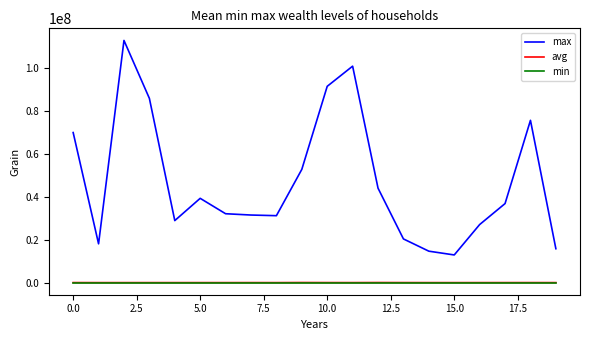

What is the greatest value displayed?

112671447